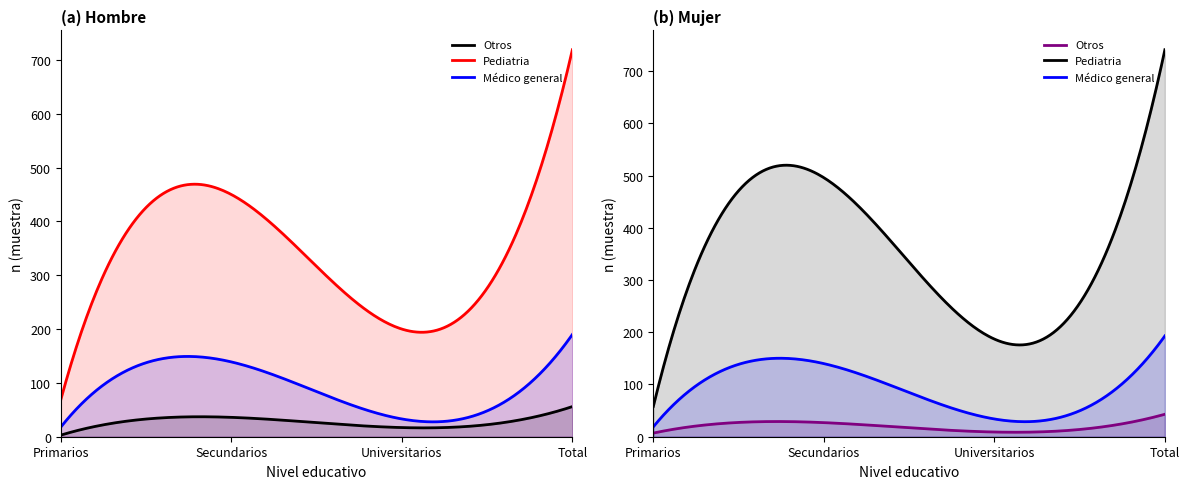

True or false: Pediatria (Hombre) and Pediatria (Mujer) cross at least once.

True